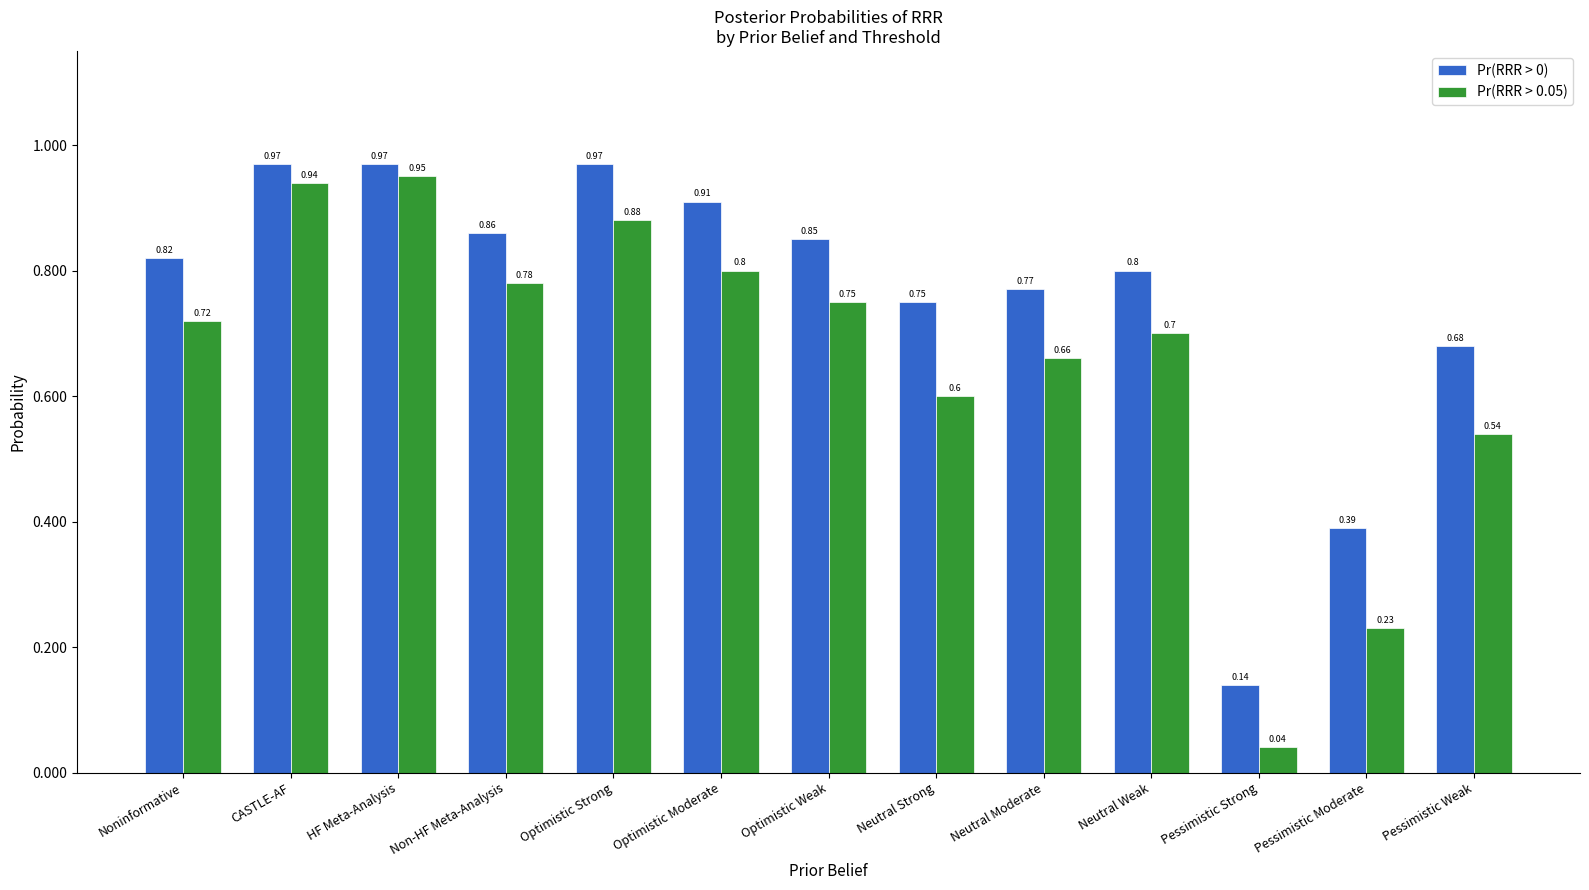

At which category is the sum across all series the highest?

HF Meta-Analysis